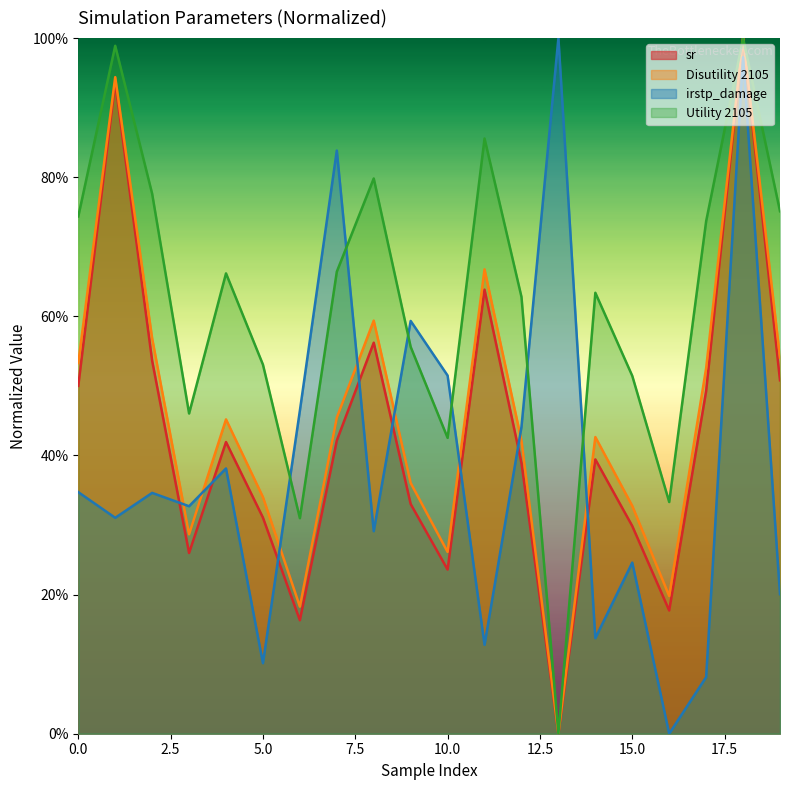

Which series has the largest range (max minus min)?

sr